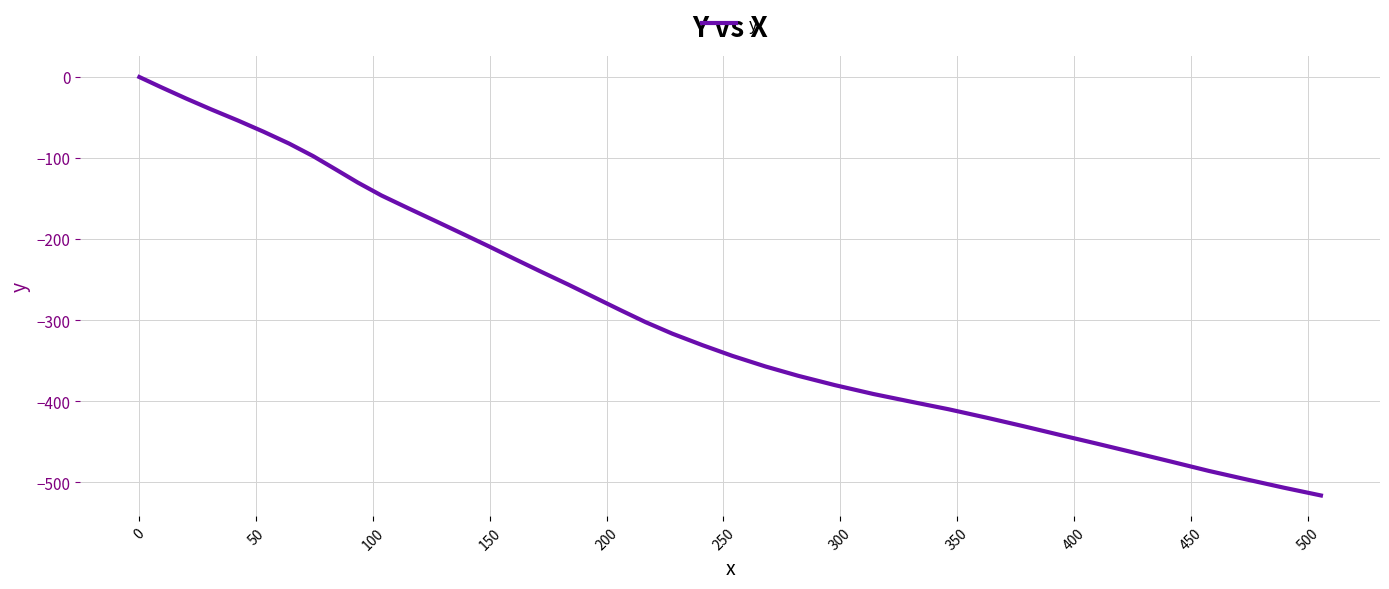

What is the smallest value displayed?

-516.2